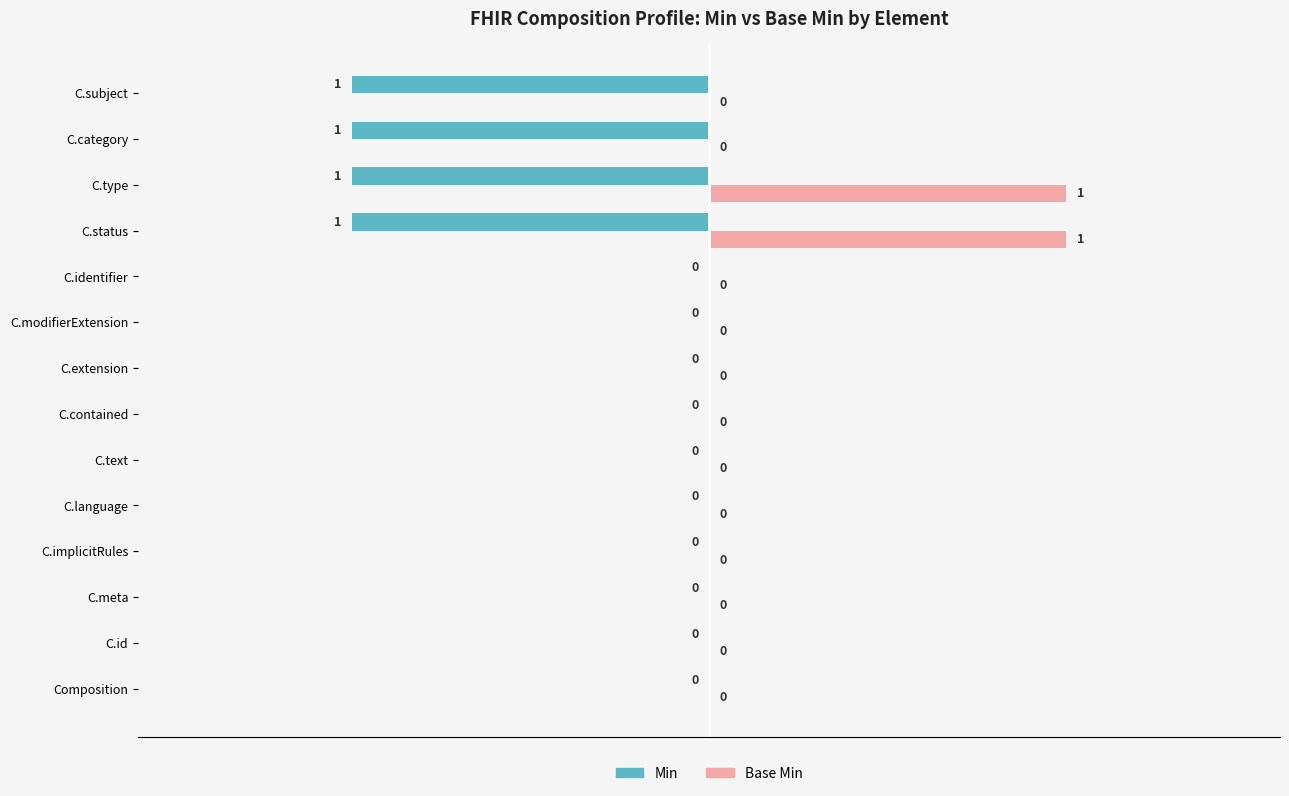

How many Min values are between -1 and 0?

14